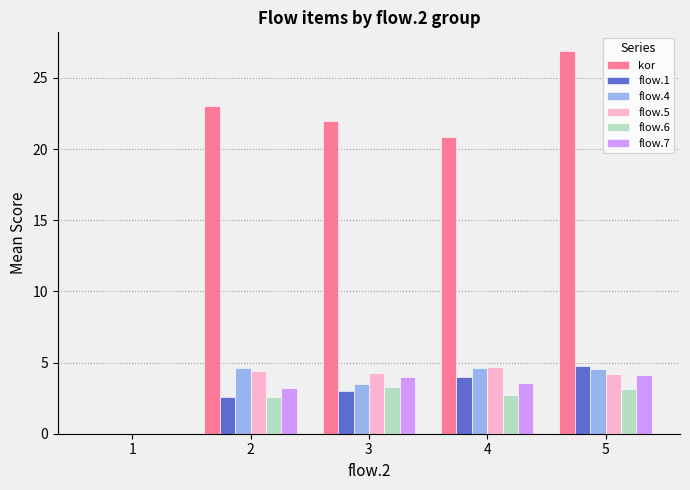

What is the maximum value shown in the chart?

26.9